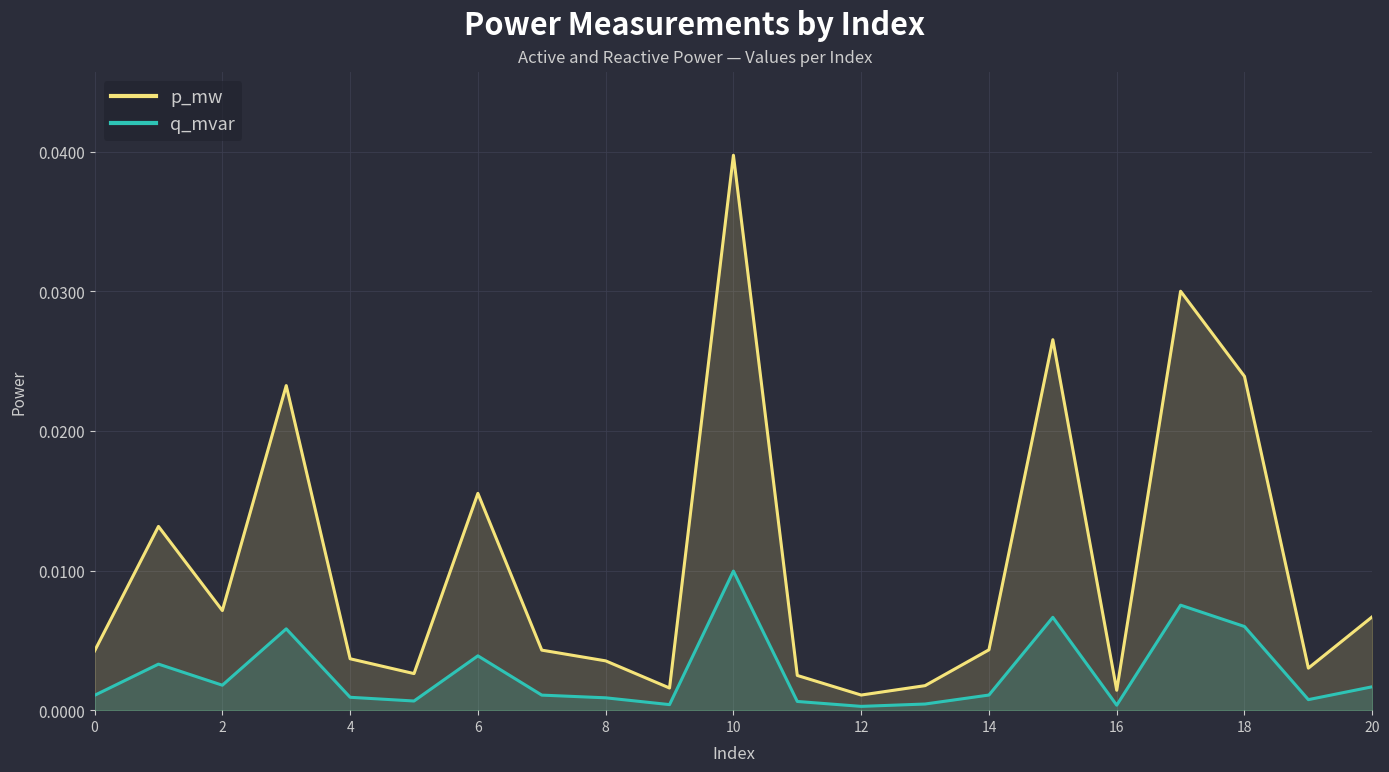

How many interior local peaks does the p_mw series have?

6